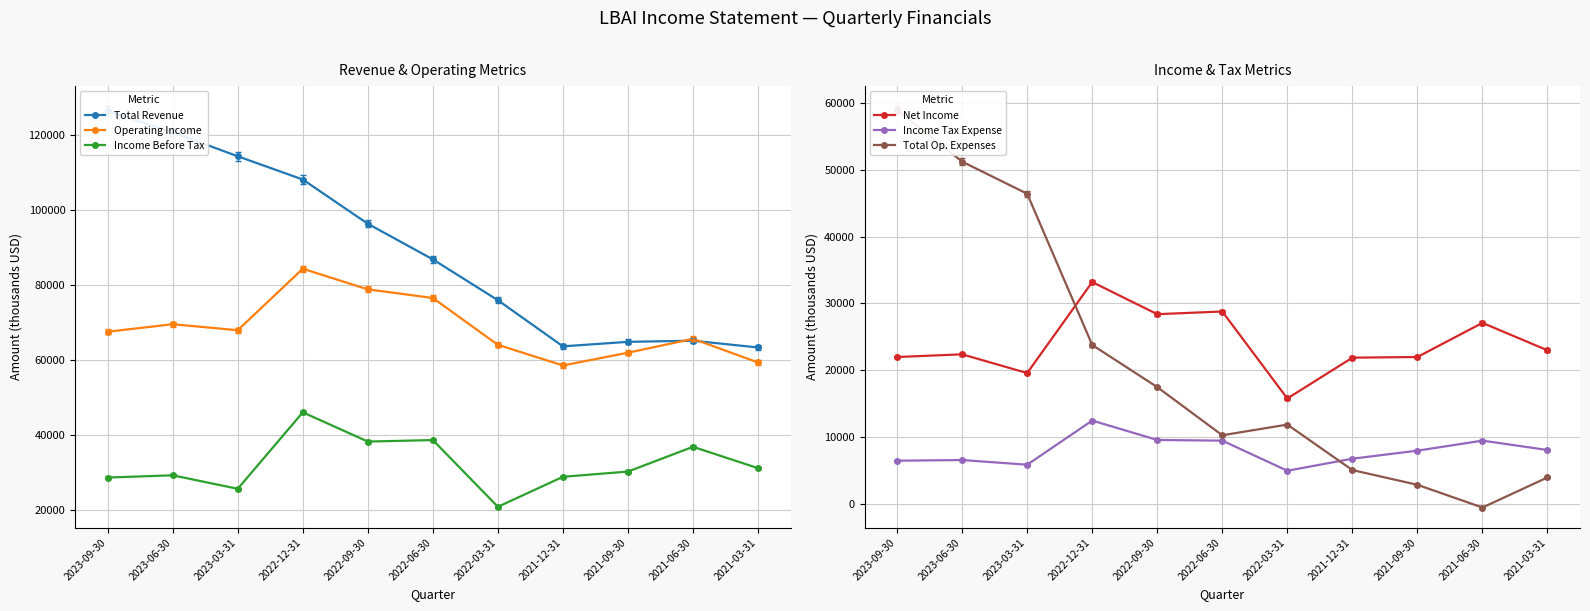

What is the maximum value for Total Op. Expenses?

58900